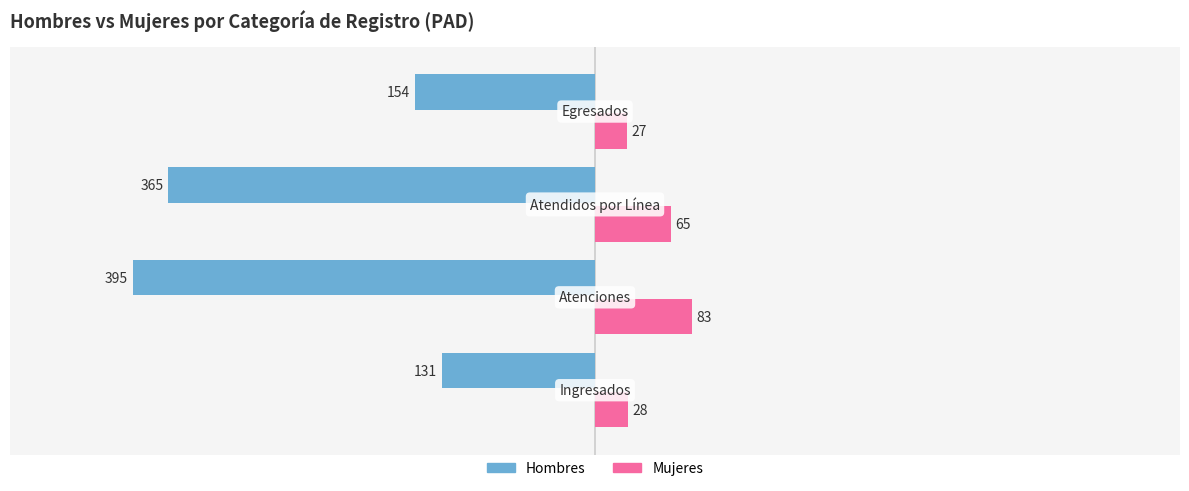

Which series has the largest range (max minus min)?

Hombres